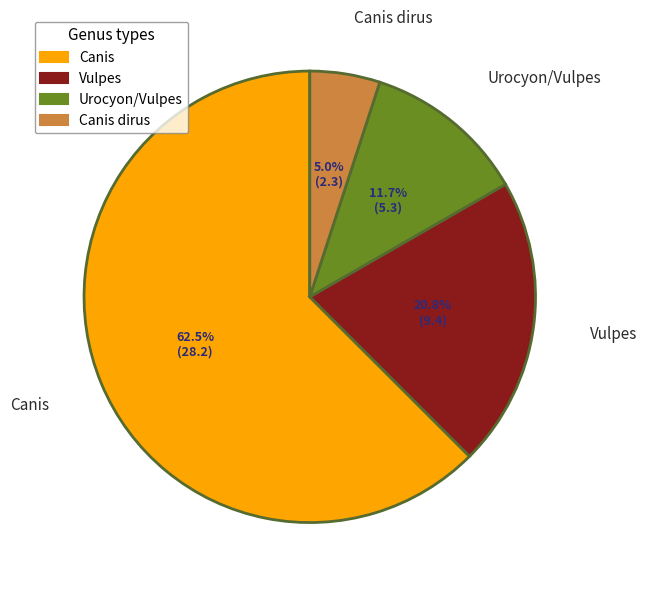

Which category has the biggest portion of the pie?

Canis